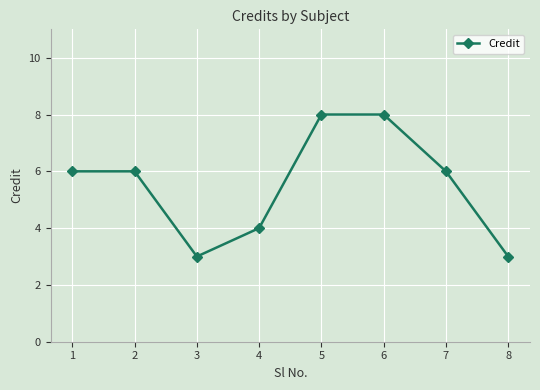

What is the difference between the maximum and minimum values?

5